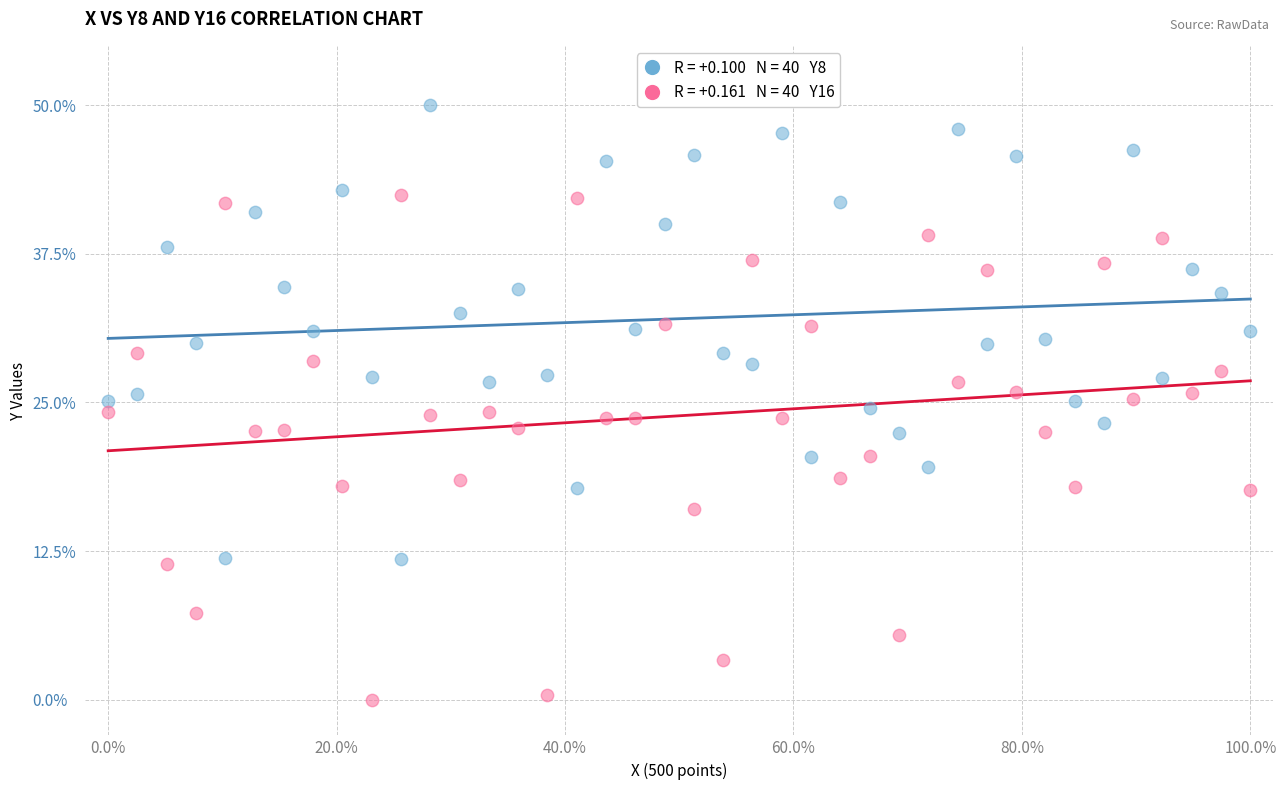

Across all data points, what is the range of X values (max minus min)?

100.0